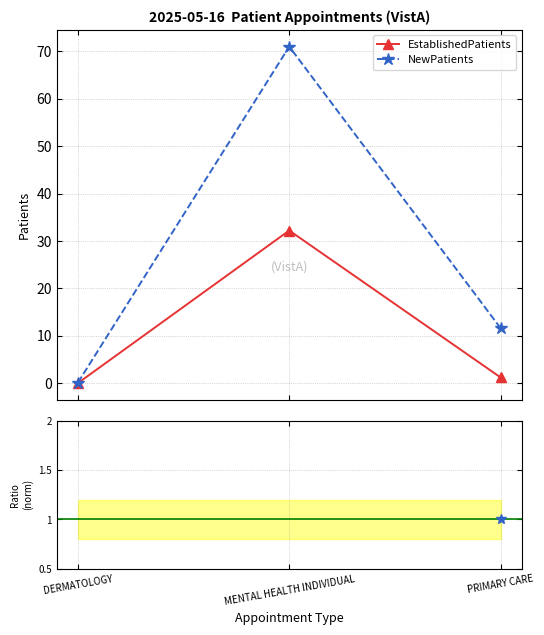

The value of NewPatients at MENTAL HEALTH INDIVIDUAL is 22.8. True or false?

False